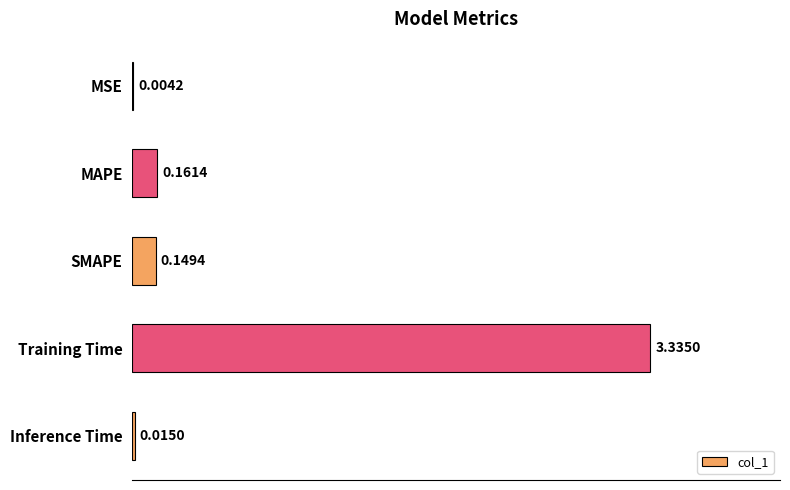

Where is the data nearest to the value 1?

MAPE